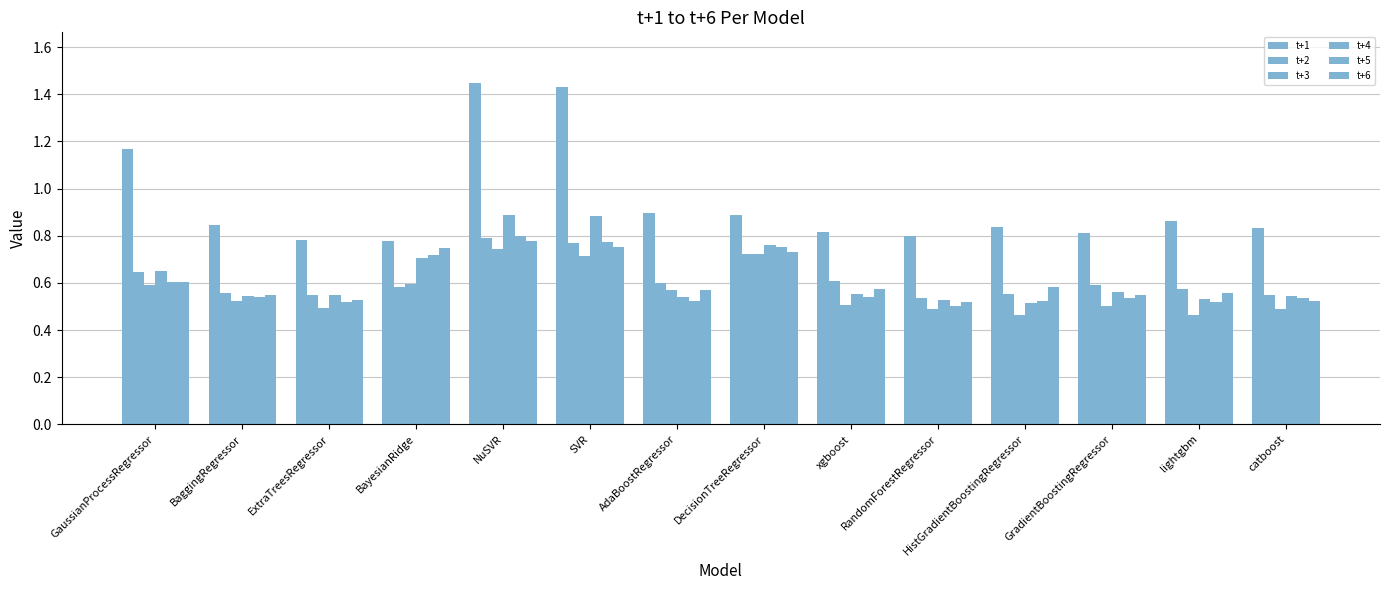

How many series are shown in this chart?

6